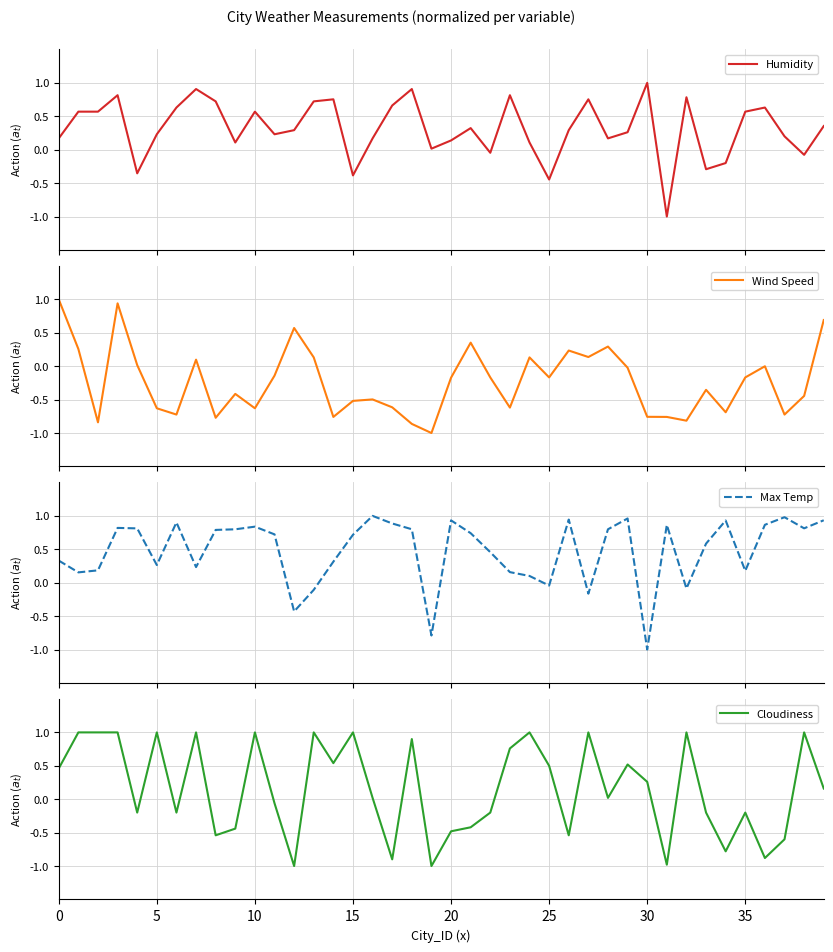

What is the difference between the maximum and second lowest values in the Max Temp series?

1.8